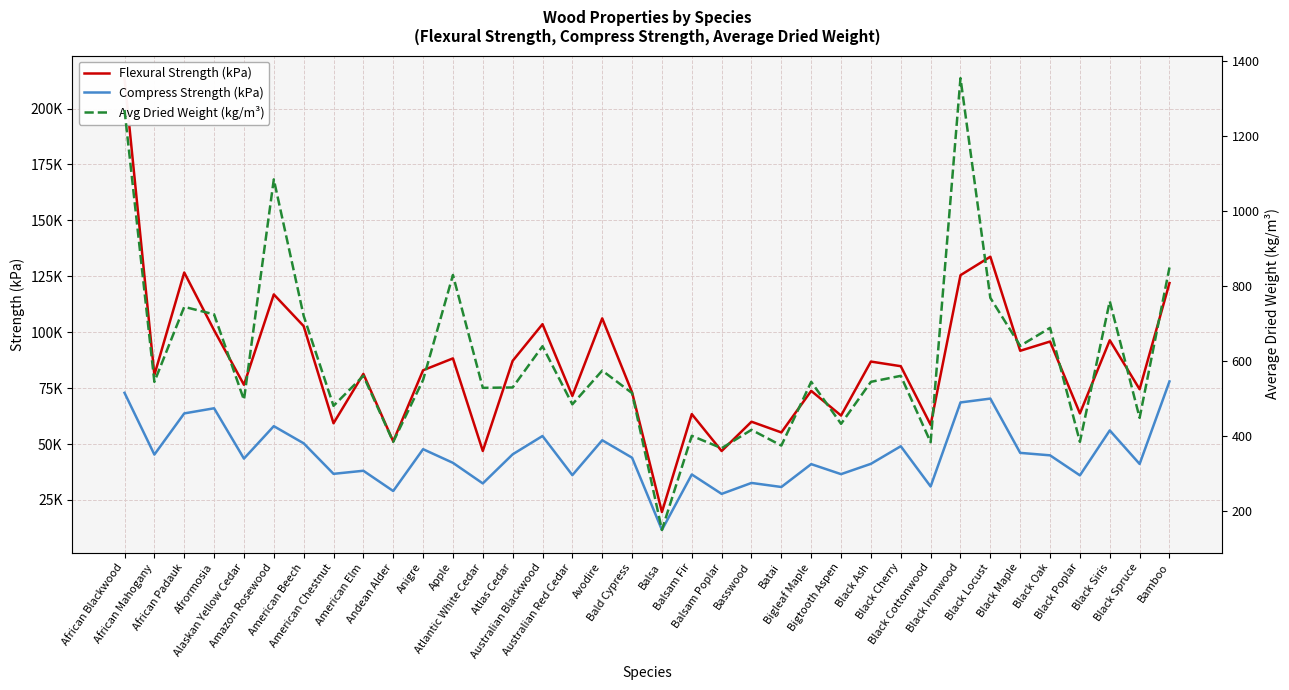

Between African Blackwood and Atlantic White Cedar, which series saw the biggest shift?

Flexural Strength (kPa)